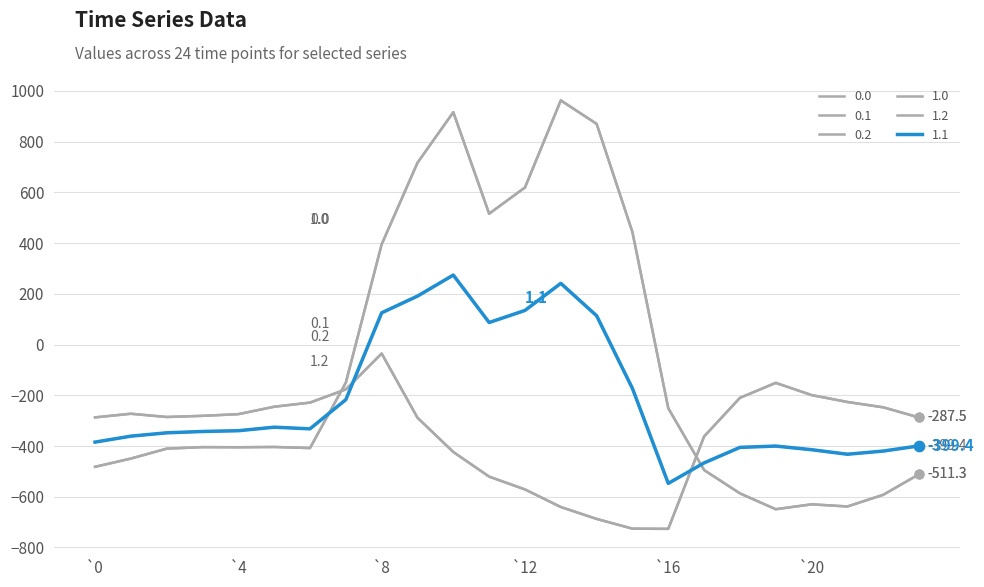

Does the chart have visible grid lines?

Yes